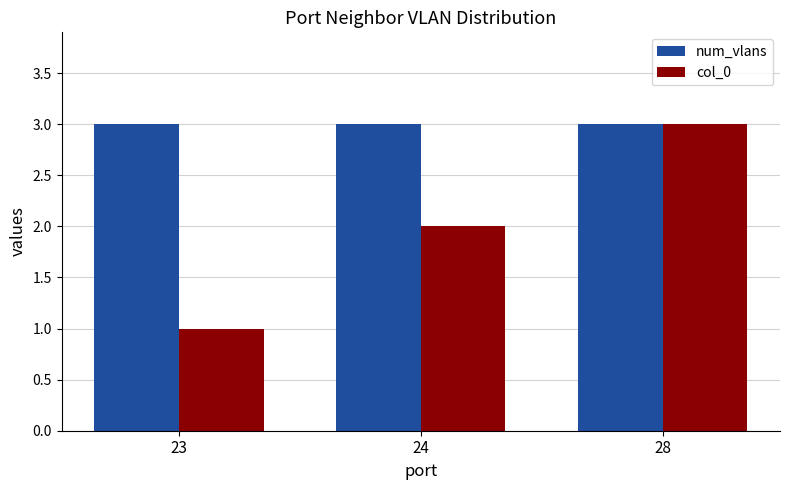

Which series has the largest range (max minus min)?

col_0